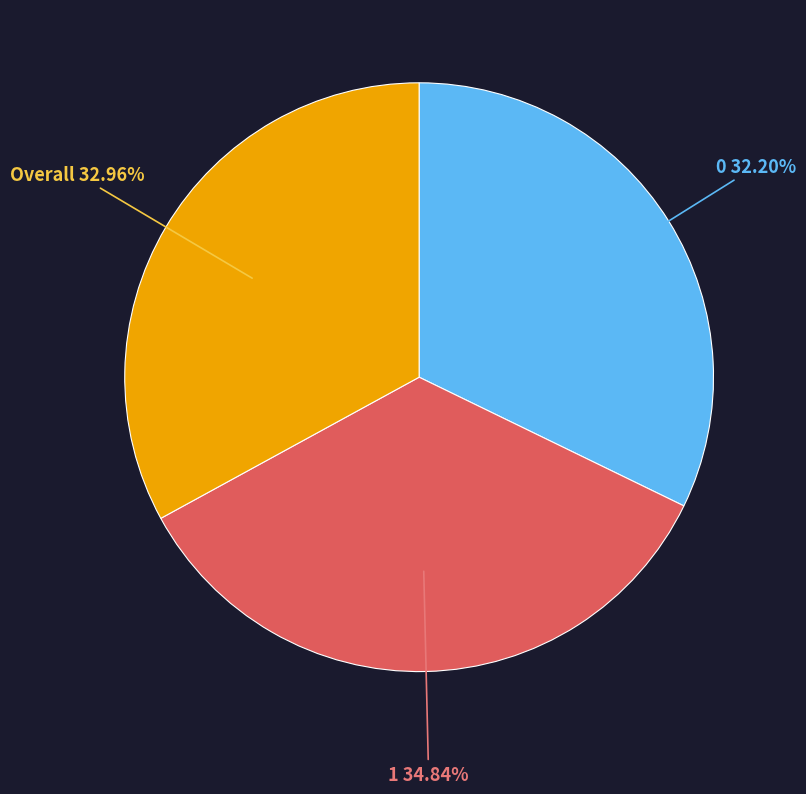

Does any single category account for the majority?

No